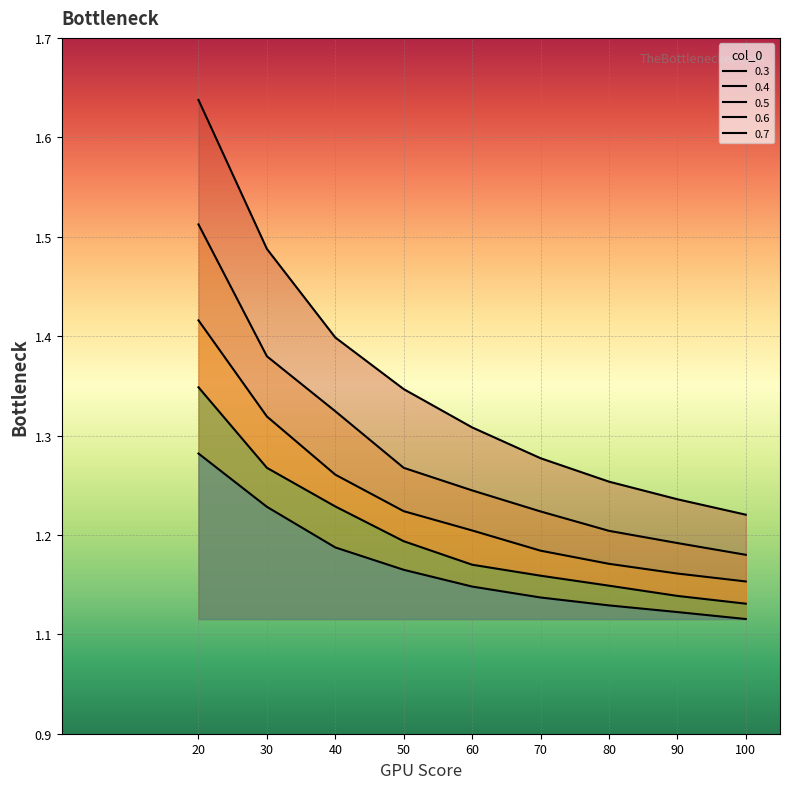

Where is 0.3 nearest to the value 1?

100